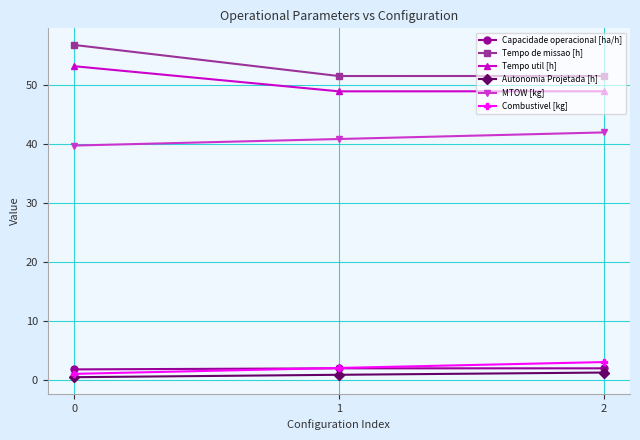

What is the difference between the MTOW [kg] values at 1 and 0?

1.1